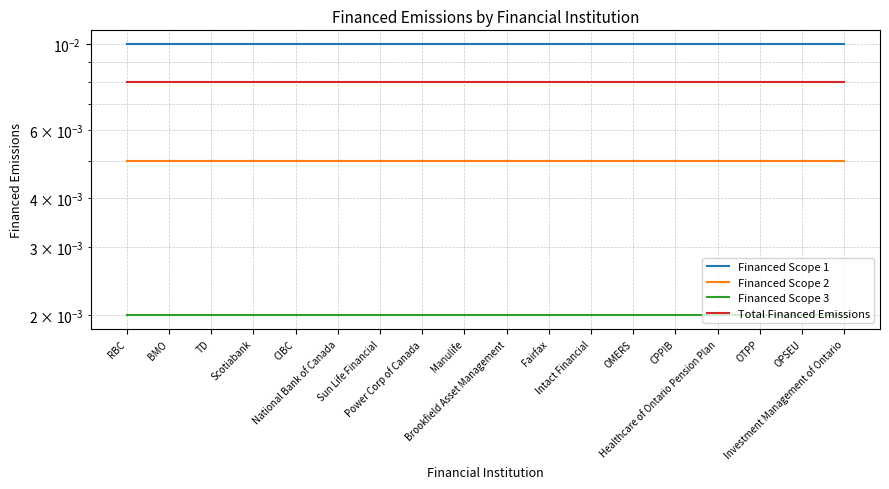

List the labels in order of Financed Scope 1 value, largest first.

RBC, BMO, TD, Scotiabank, CIBC, National Bank of Canada, Sun Life Financial, Power Corp of Canada, Manulife, Brookfield Asset Management, Fairfax, Intact Financial, OMERS, CPPIB, Healthcare of Ontario Pension Plan, OTPP, OPSEU, Investment Management of Ontario